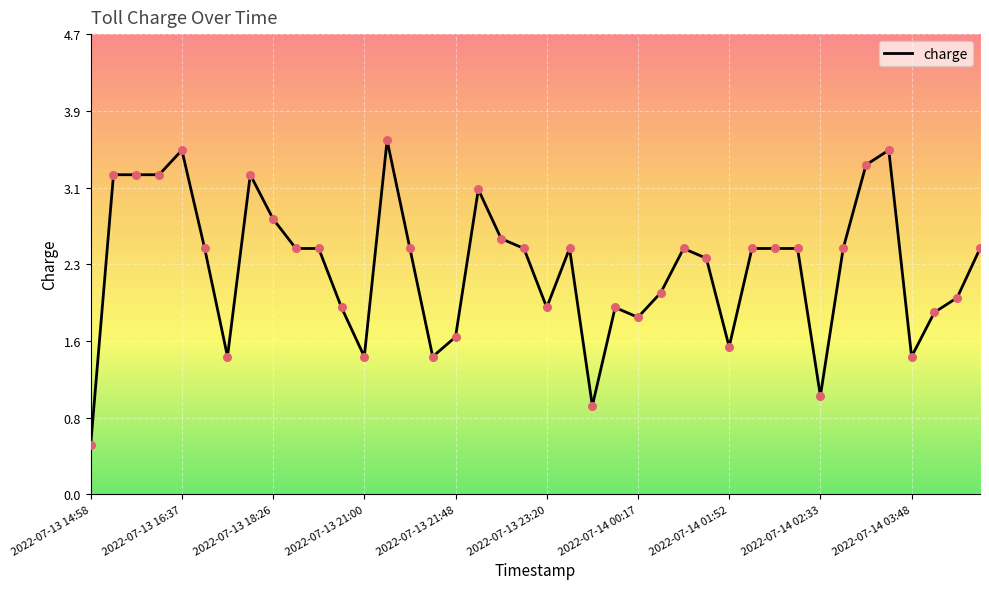

What is the greatest value displayed?

3.6